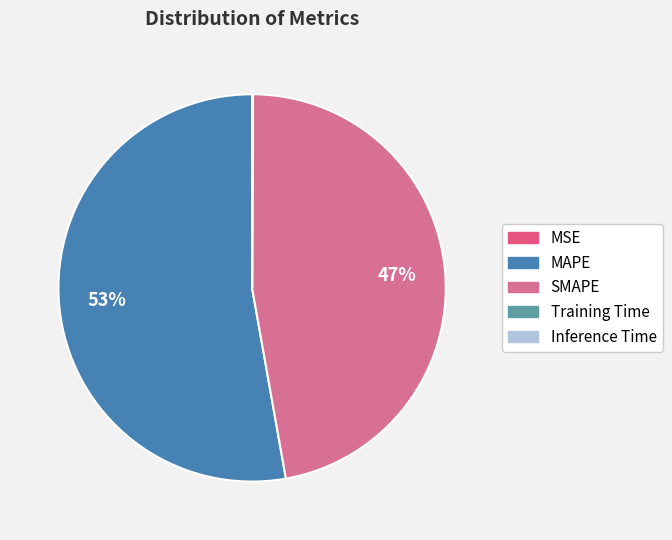

True or false: Training Time accounts for 10% of the total.

False